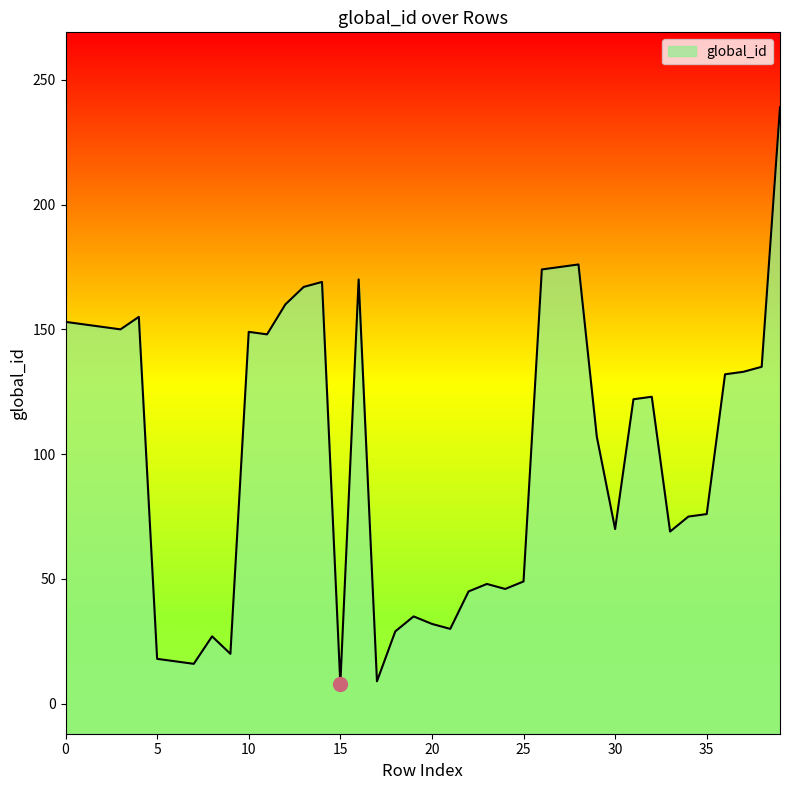

What is the sum of all values?

3959